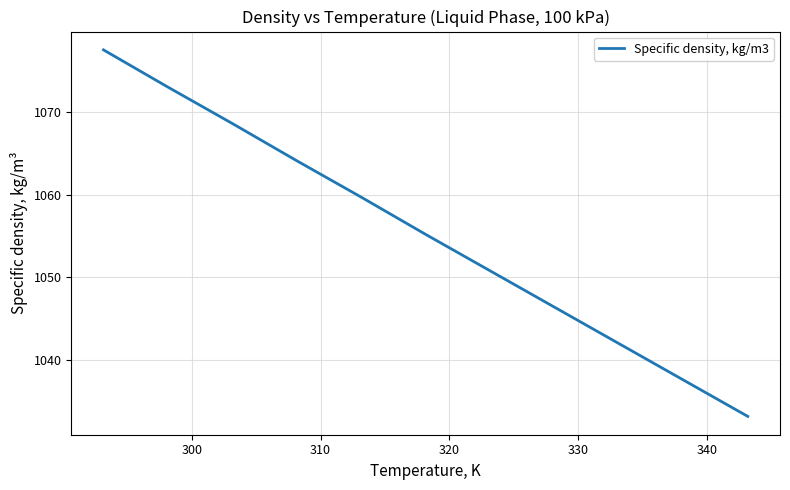

True or false: the data has more than 2 interior local peaks.

False